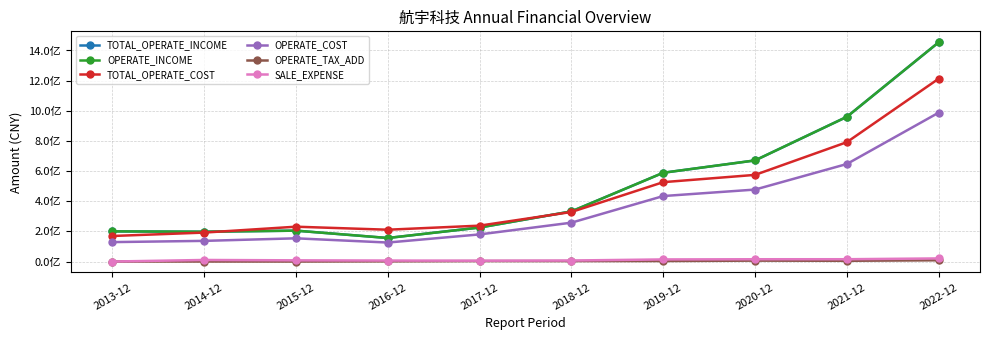

What is the difference between the highest and lowest values at 2021-12?

954872830.7